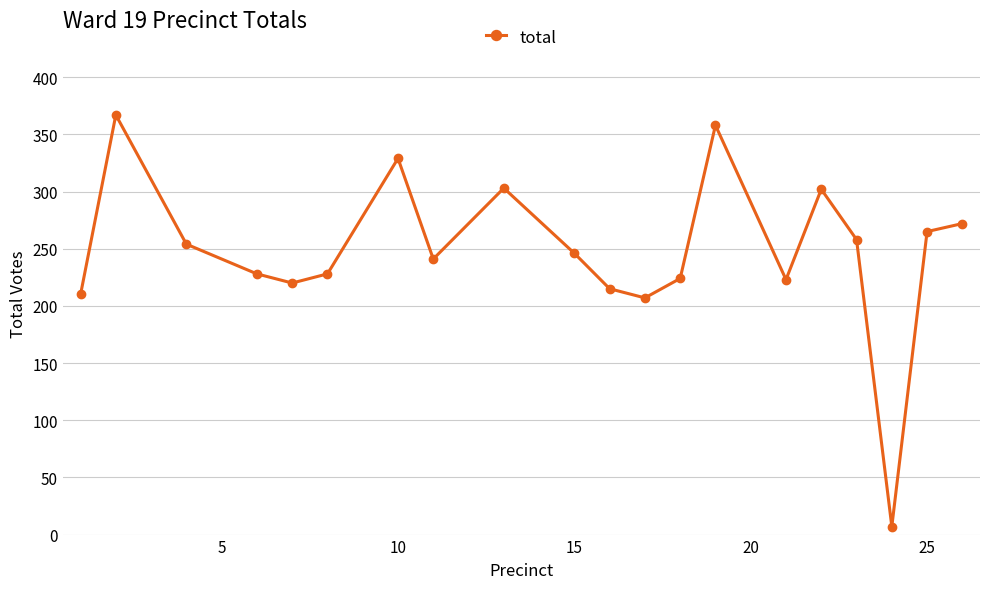

What is the maximum value shown in the chart?

367